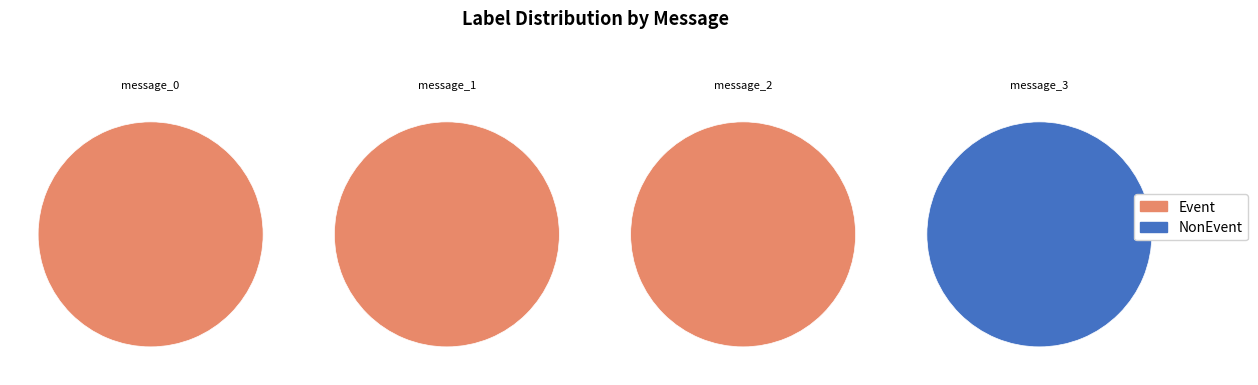

True or false: message_2 accounts for 0% of the total.

True